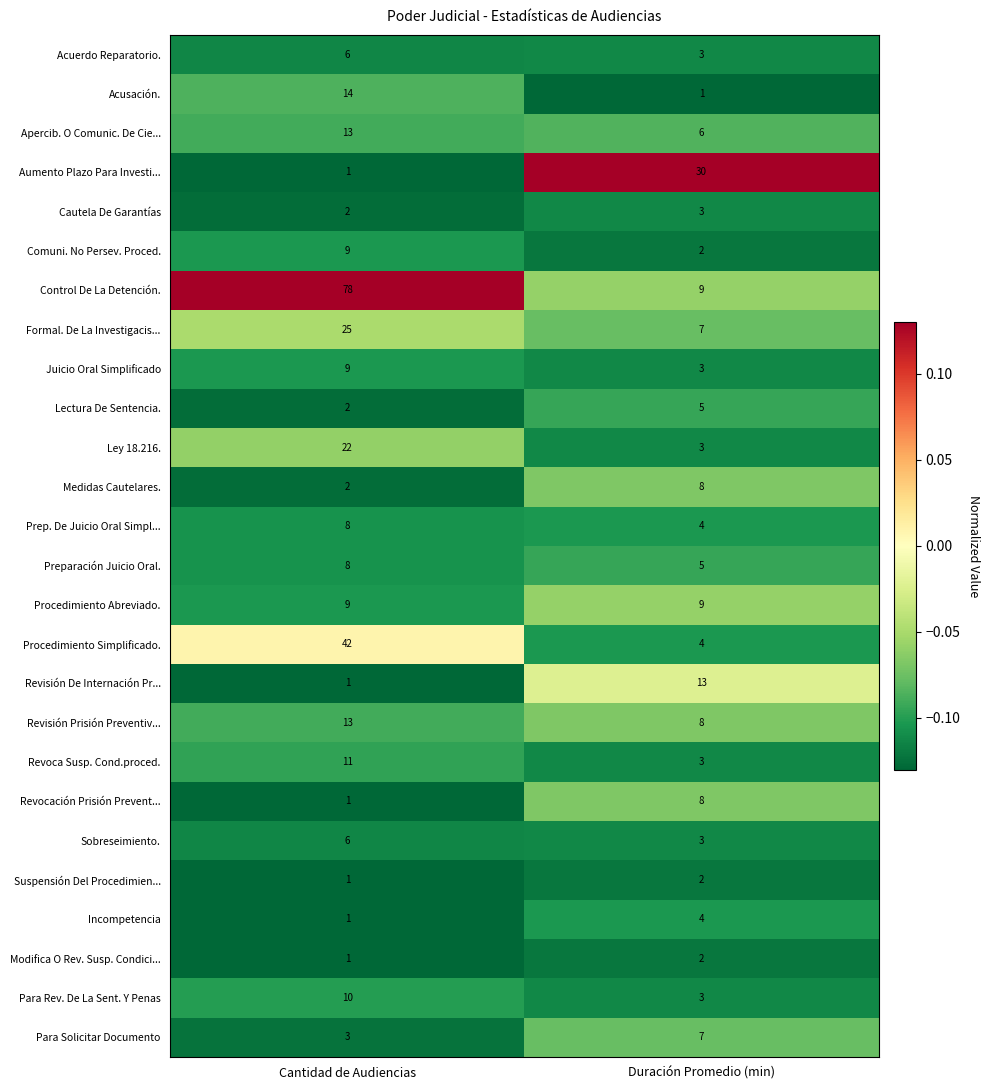

List the labels in order of Medidas Cautelares. value, largest first.

Duración Promedio (min), Cantidad de Audiencias